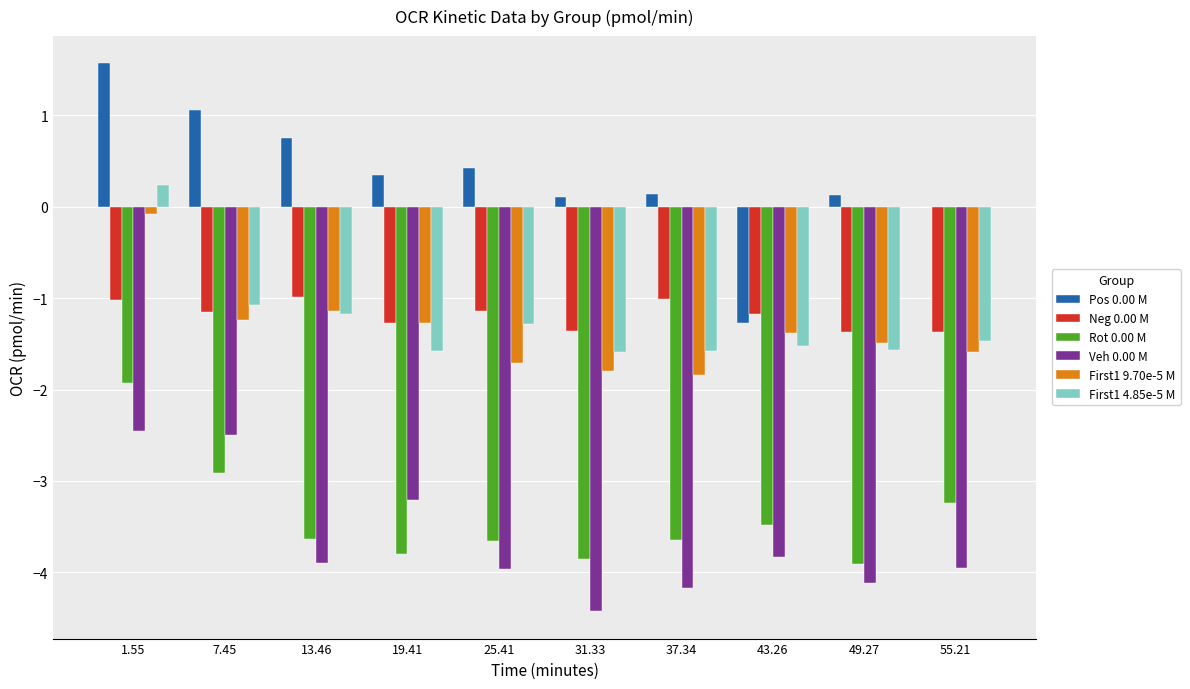

At which label does First1 9.70e-5 M reach its peak?

1.55